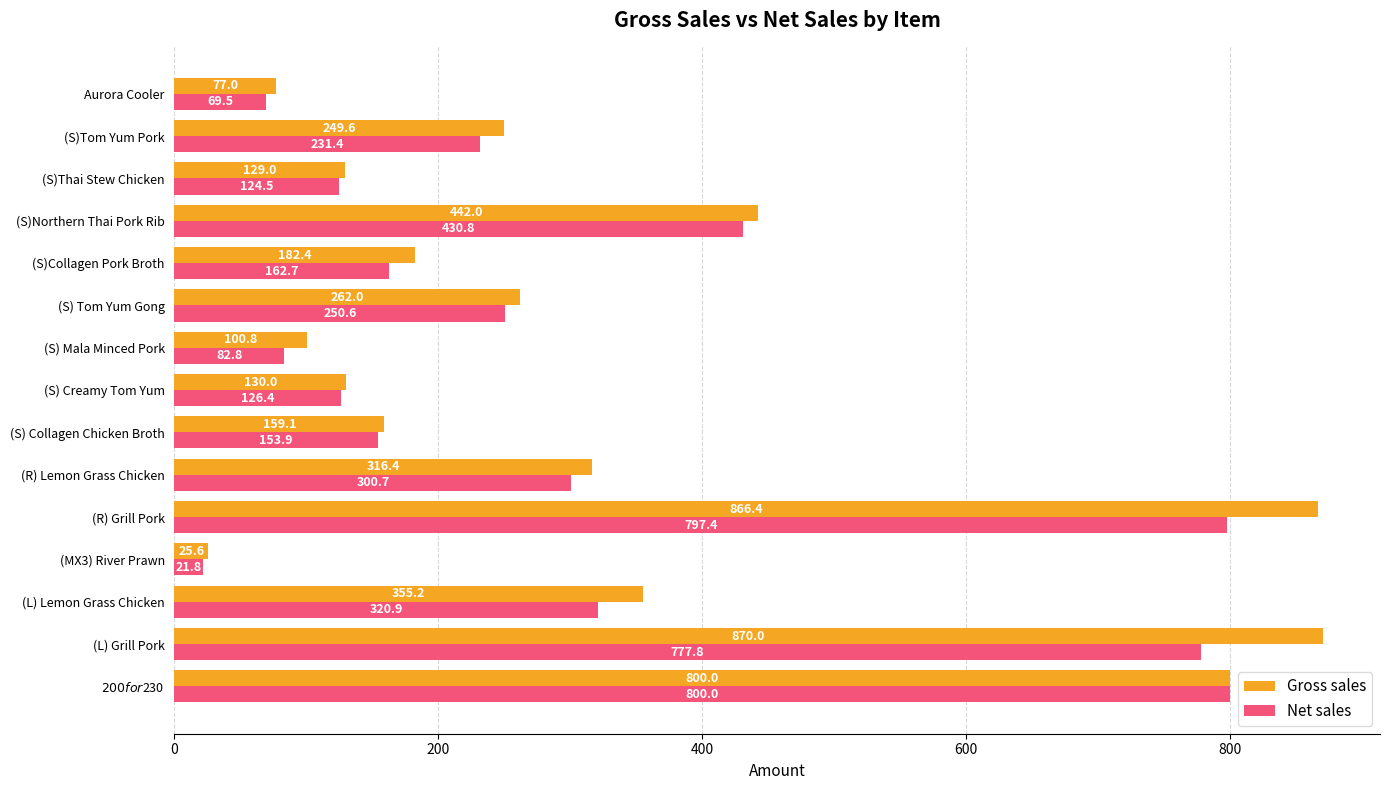

What are all the series names shown in the legend?

Gross sales, Net sales